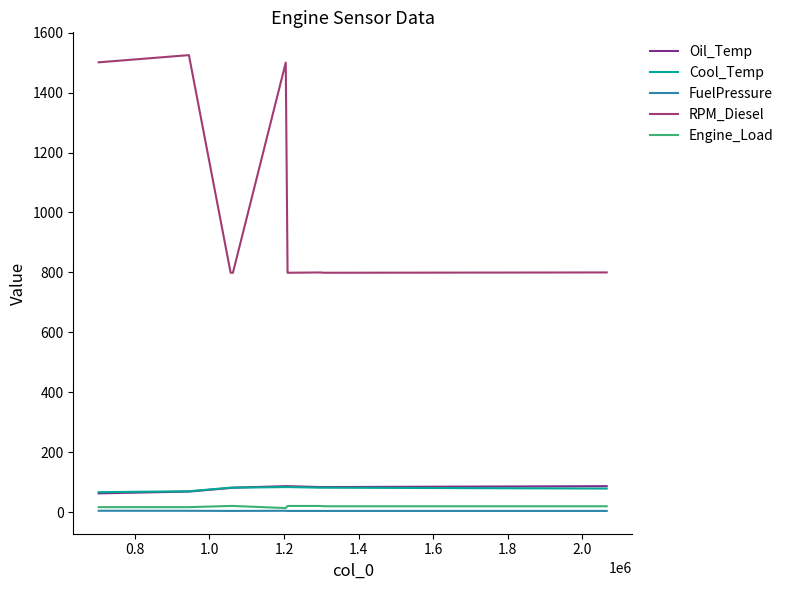

How many lines are shown in the chart?

5